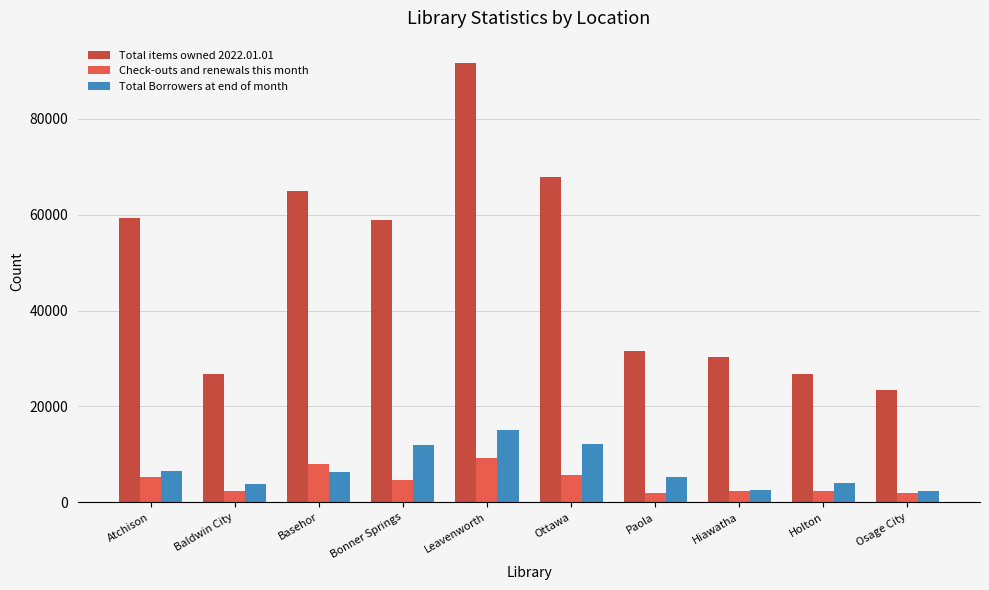

What is the total value across all series at Paola?

38779